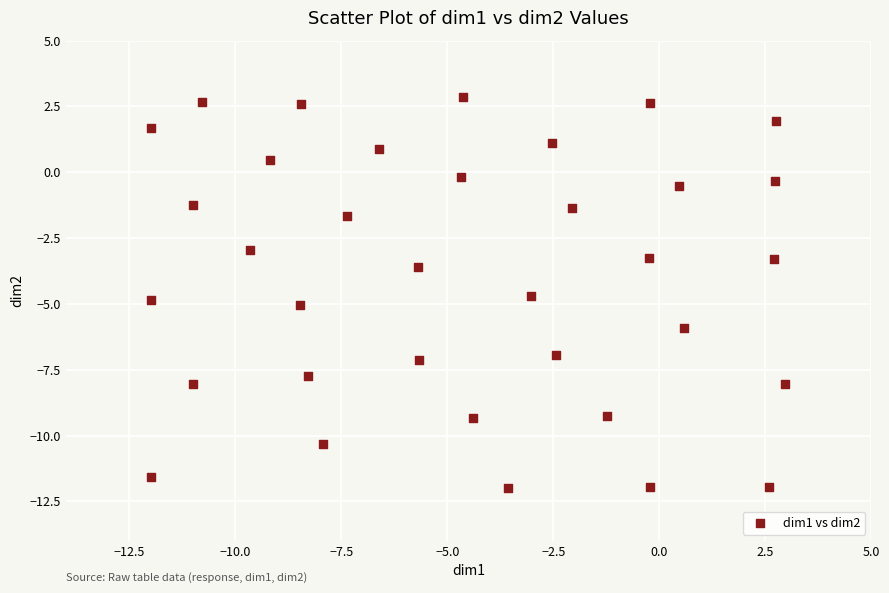

What Y value in the scatter plot is closest to -4?

-3.6